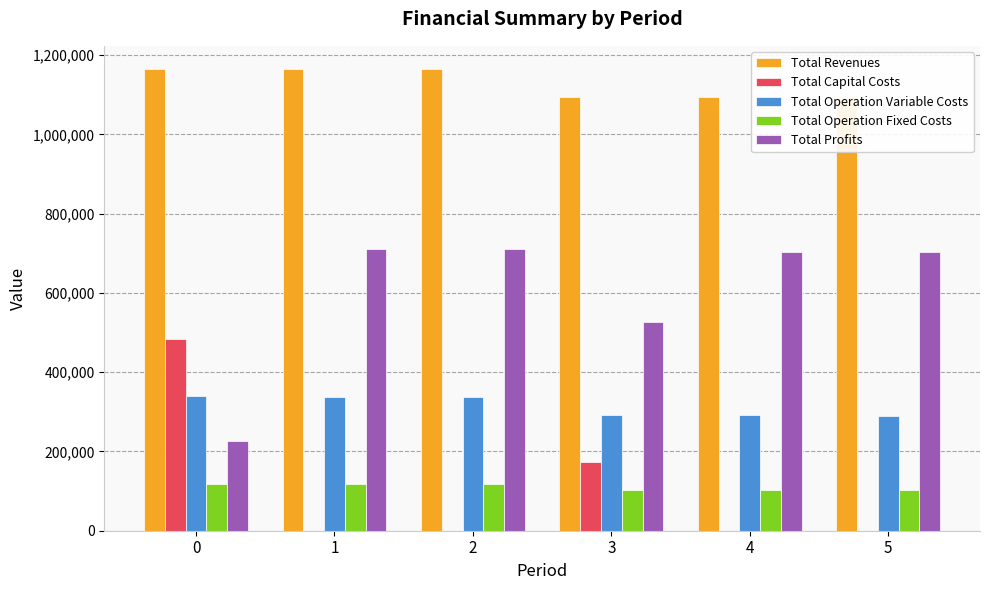

Is the value of Total Operation Fixed Costs at 1 greater than the value of Total Profits at 2?

No